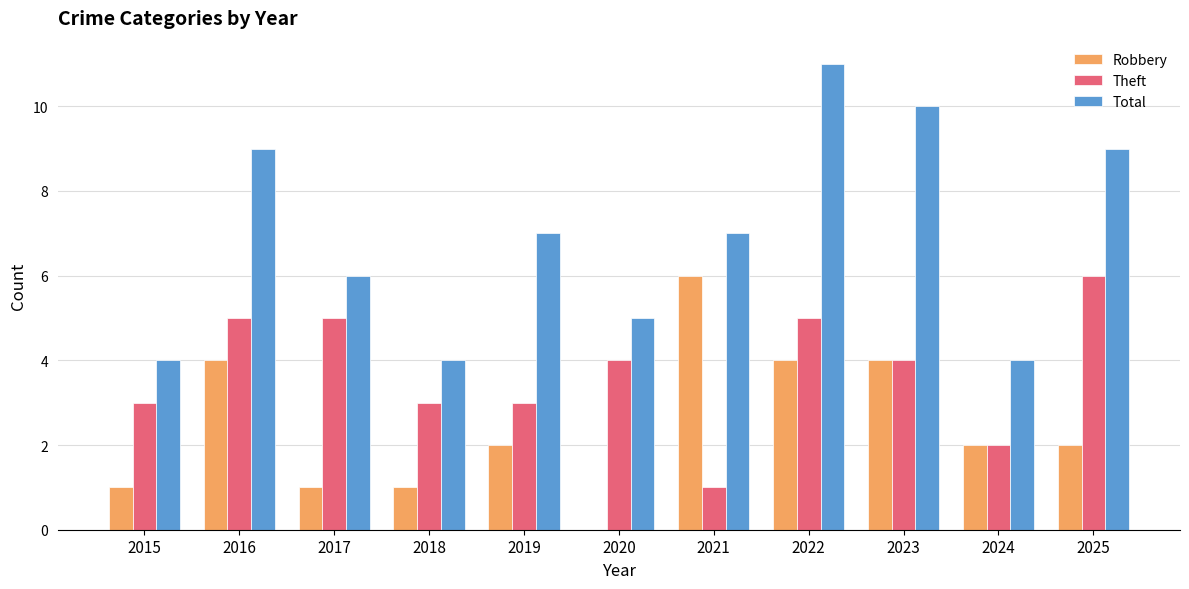

True or false: Total has a value of 4 at 2019.

False